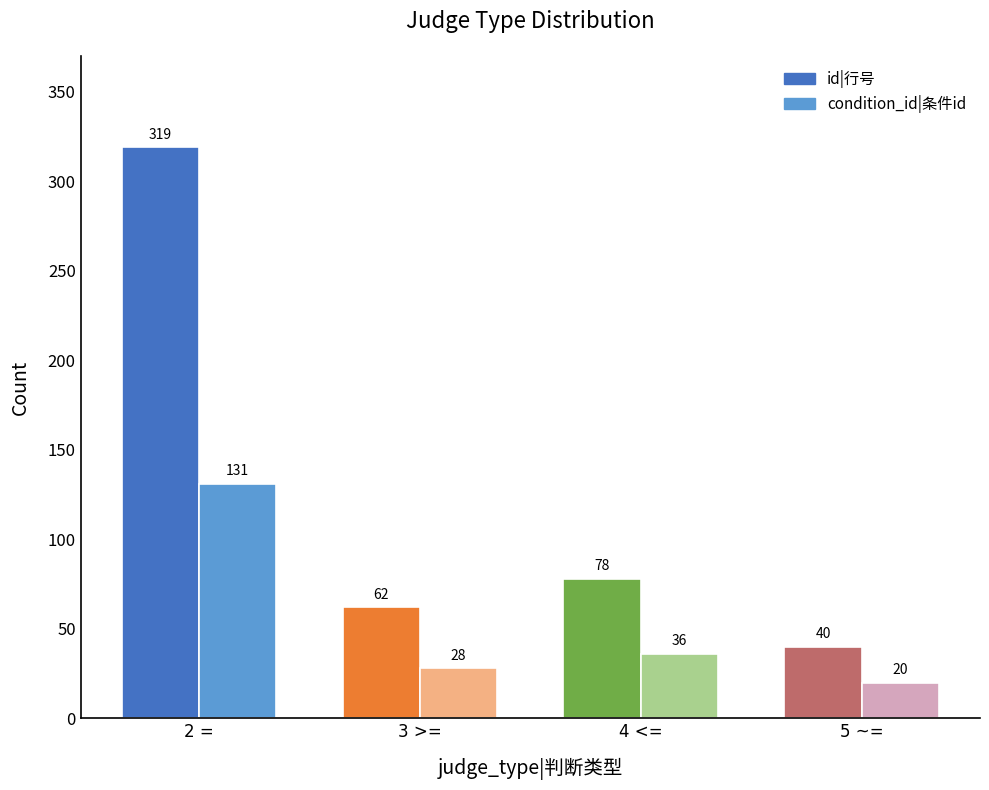

Between 2 = and 5 ~=, which series saw the biggest shift?

id|行号